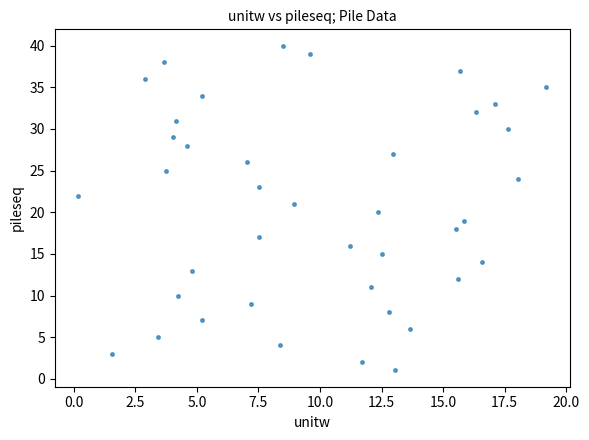

What is the range of Y values (max minus min)?

39